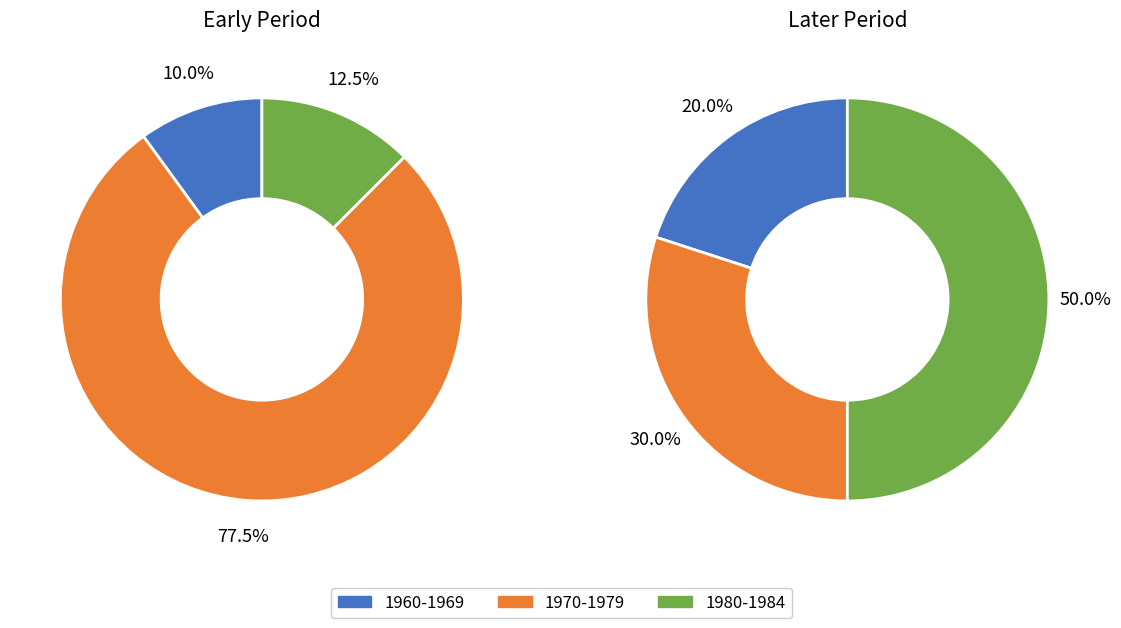

How many slices are in this pie chart?

6